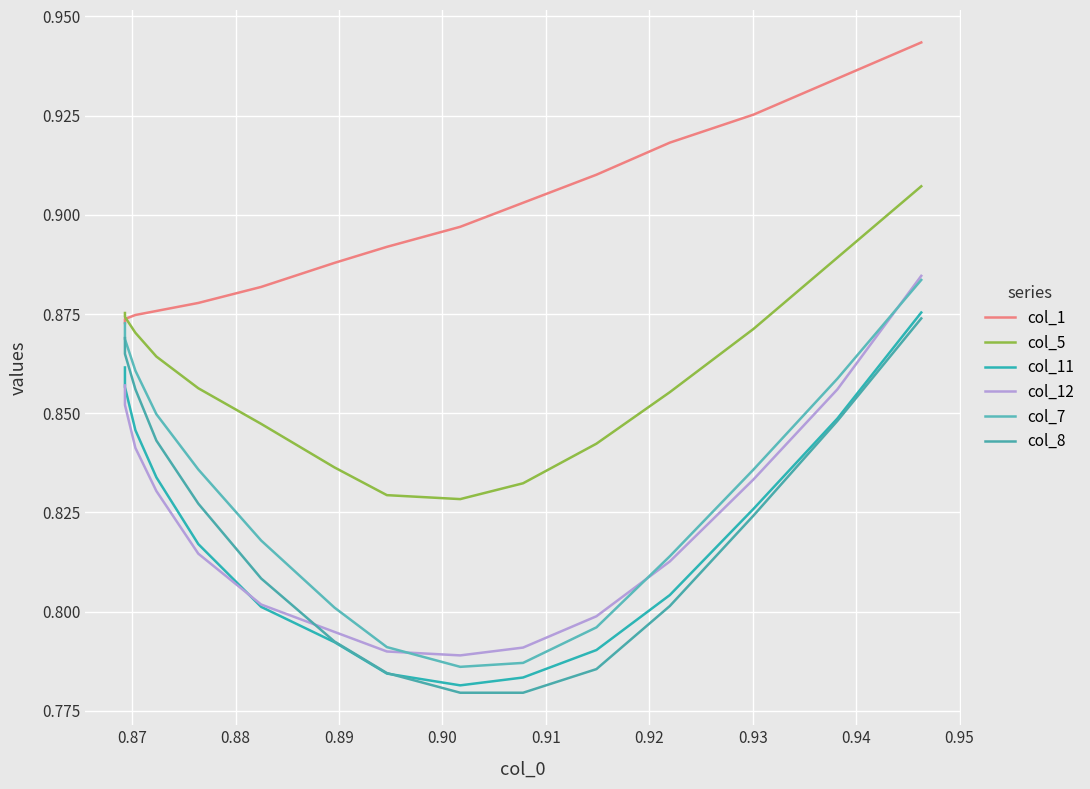

What is the maximum value for col_8?

0.9